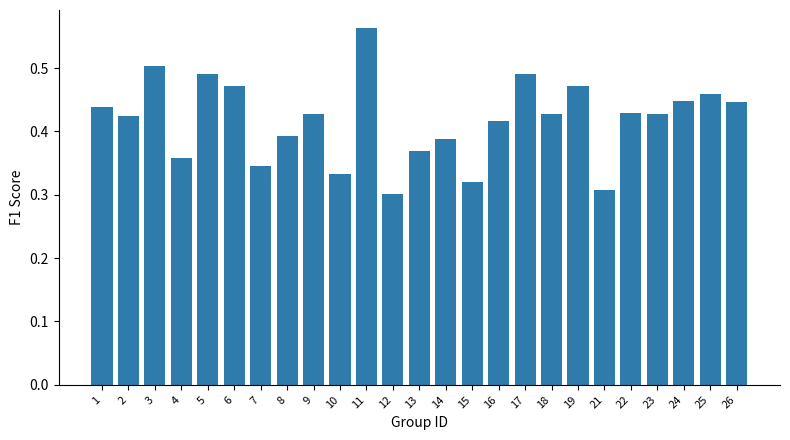

What is the sum of all values?

10.5